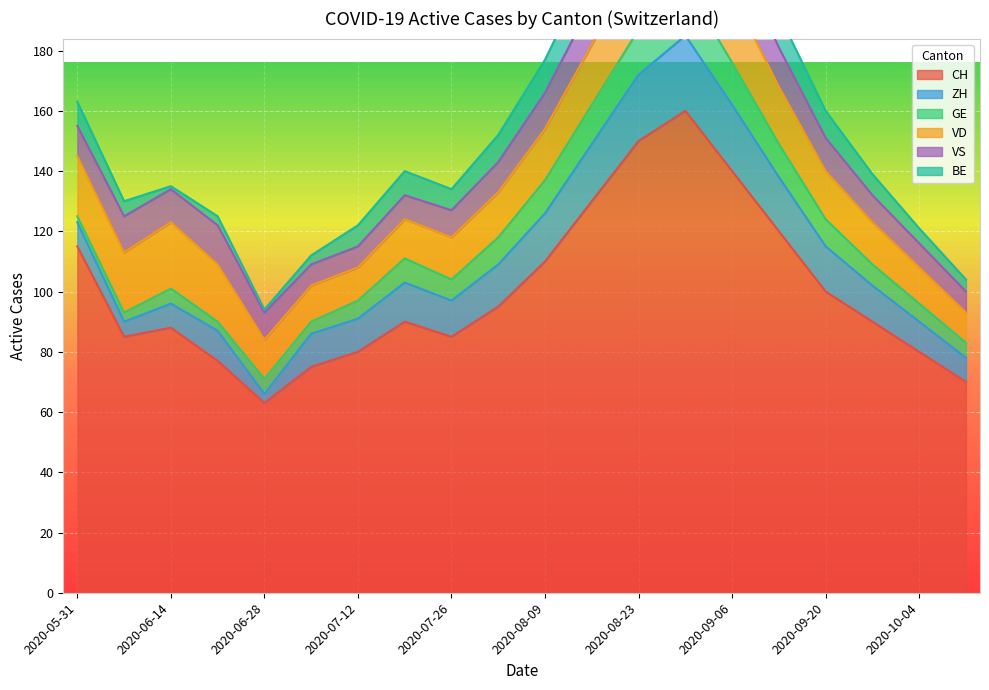

True or false: VD has more than 2 interior local peaks.

False